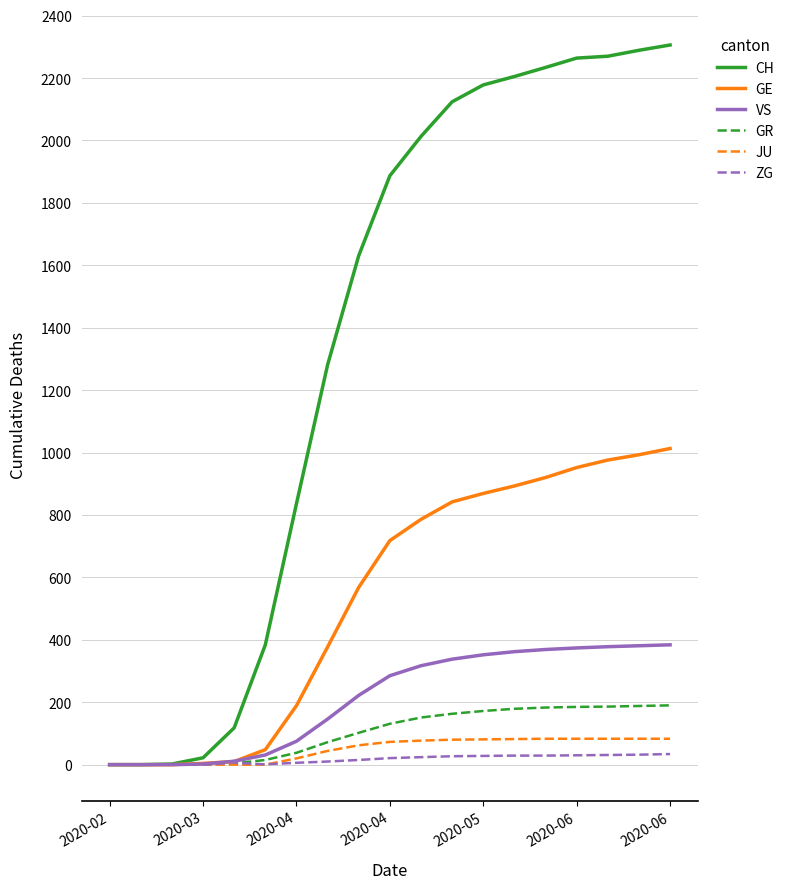

What is the highest value of the CH series?

2306